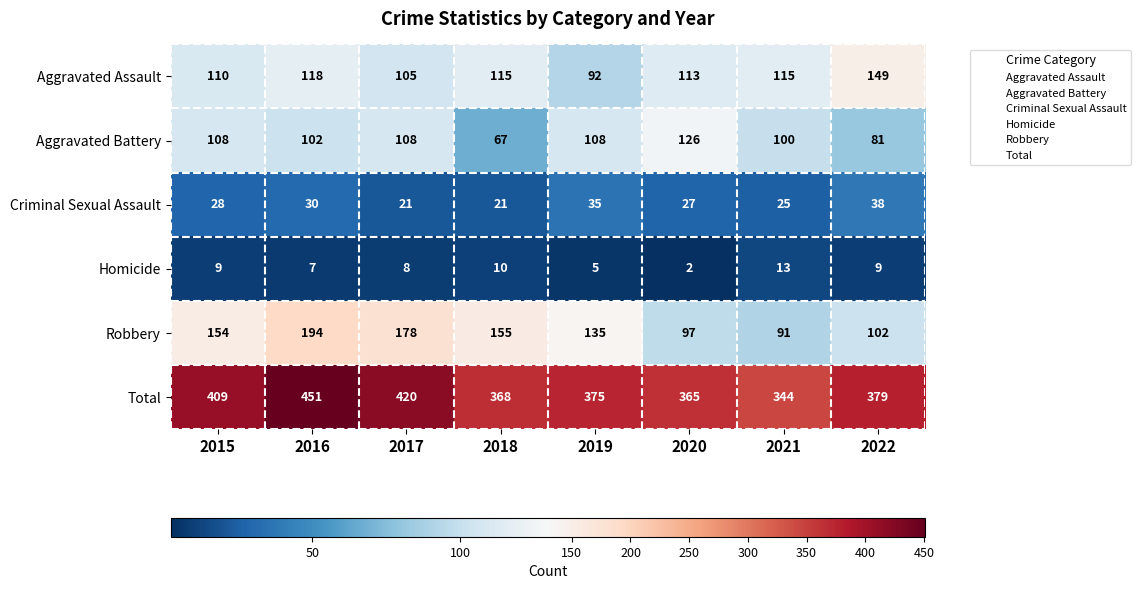

At which label does Homicide reach its minimum?

2020